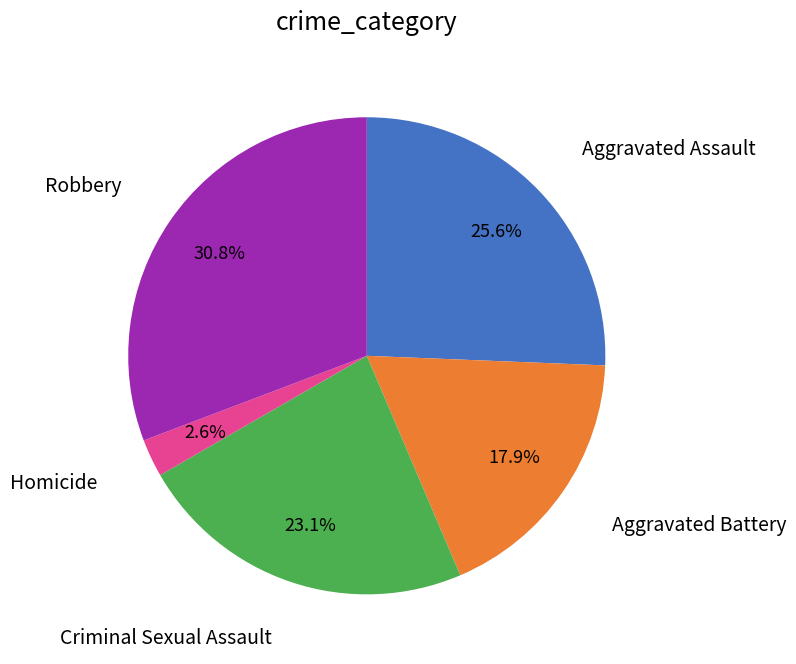

How many segments does this pie chart have?

5